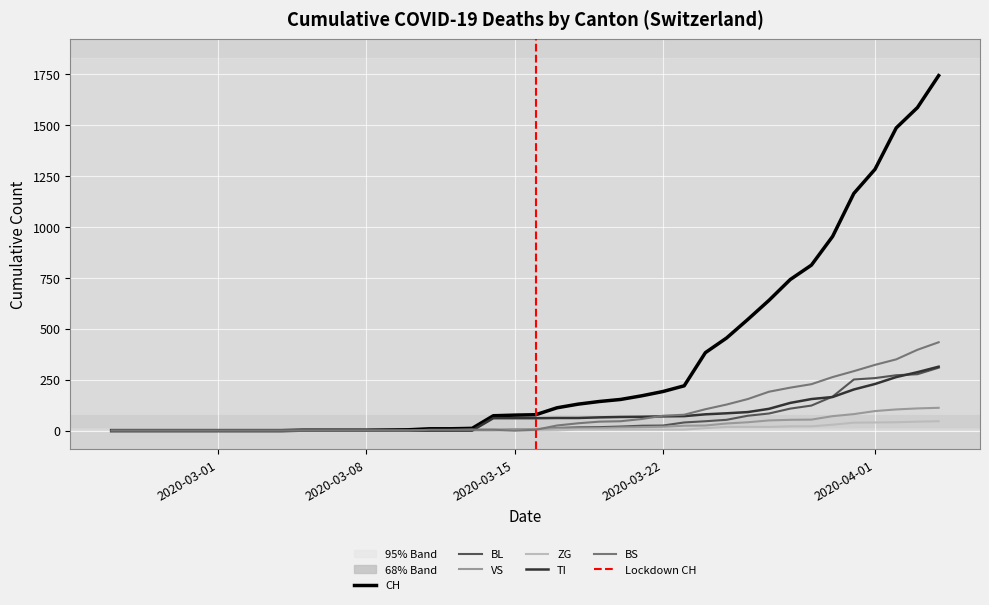

How many interior local valleys does the BS series have?

1